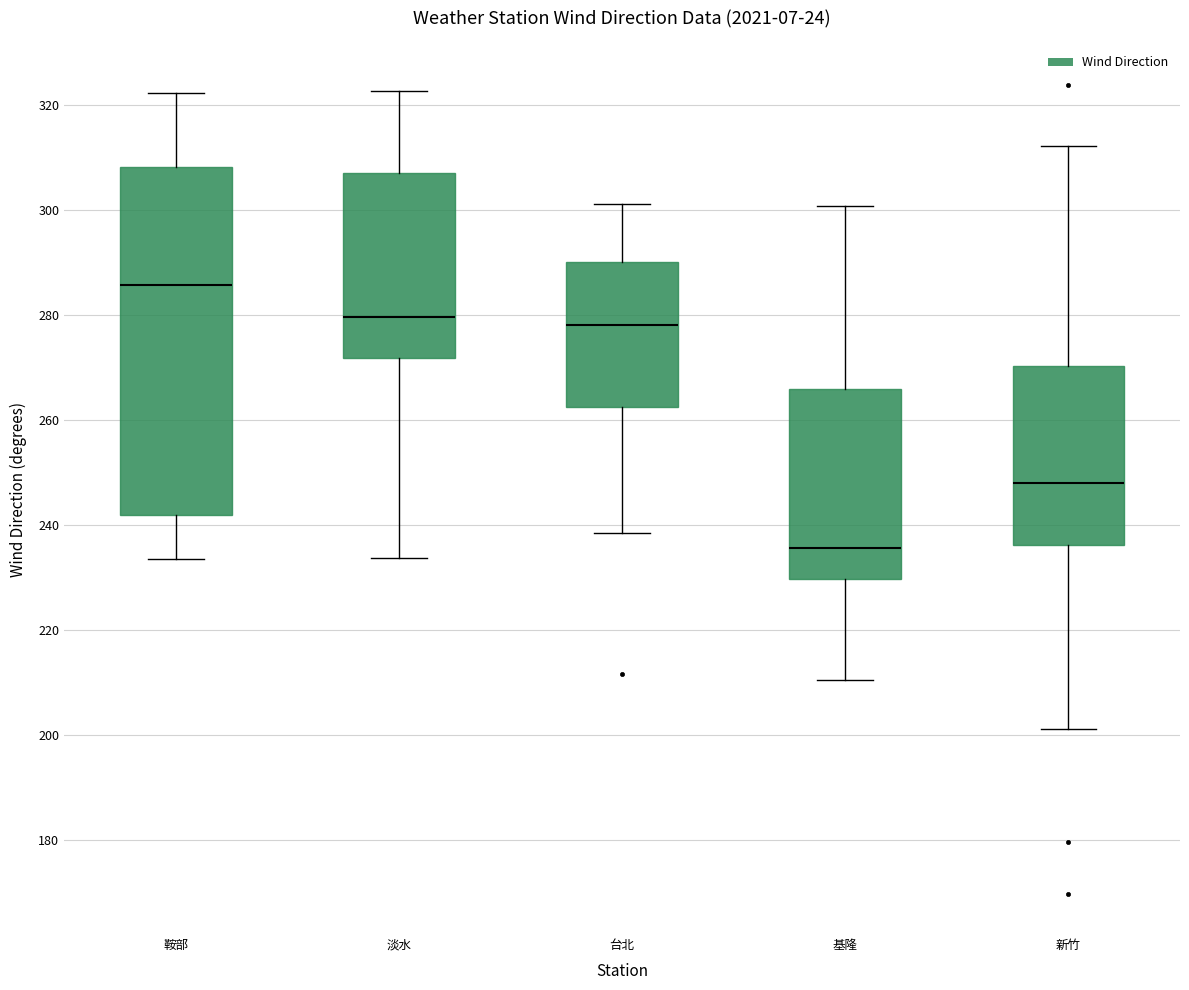

Where does the median line of the box for 基隆 sit on the y-axis? The values are not printed on the chart, so give them approximately, as read against the axis.

236